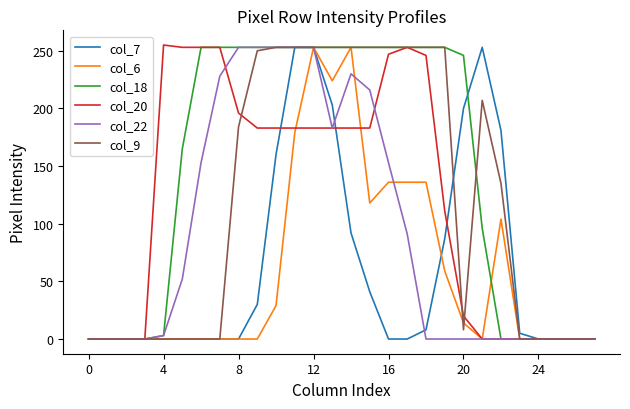

At which label is col_18 closest to 126?

21